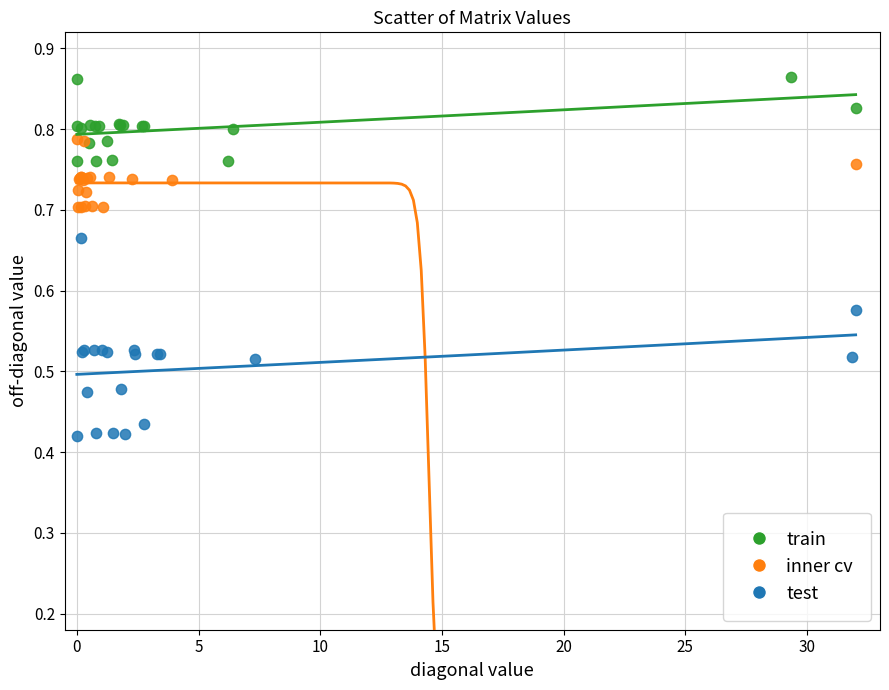

Which series contains the lowest Y value?

test